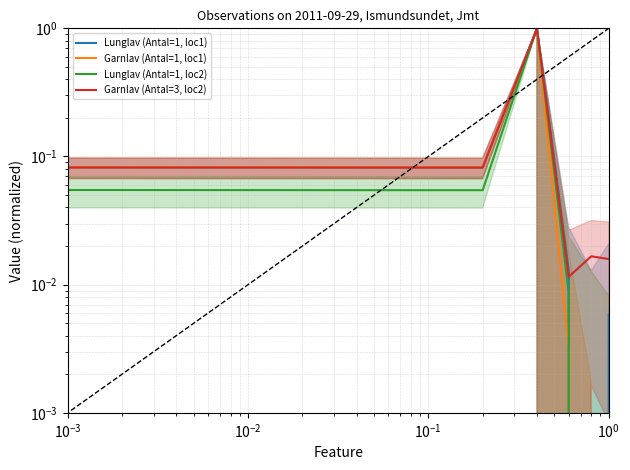

The Garnlav (Antal=3, loc2) series shows 0.0 at $\mathdefault{10^{1}}$. True or false?

False